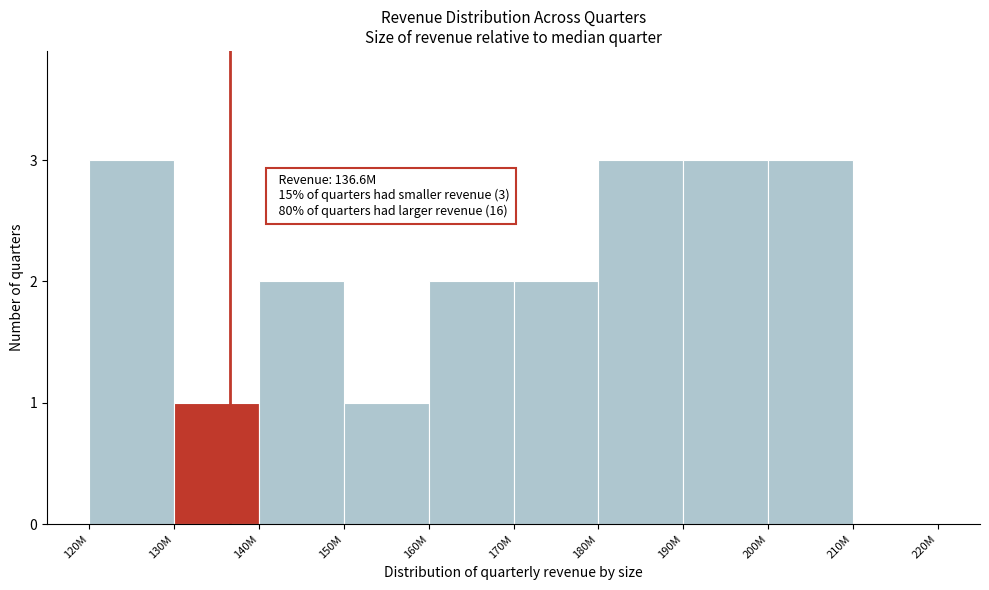

Reading left to right, extract all data points from this chart.

120M=3	130M=1	140M=2	150M=1	160M=2	170M=2	180M=3	190M=3	200M=3	210M=0